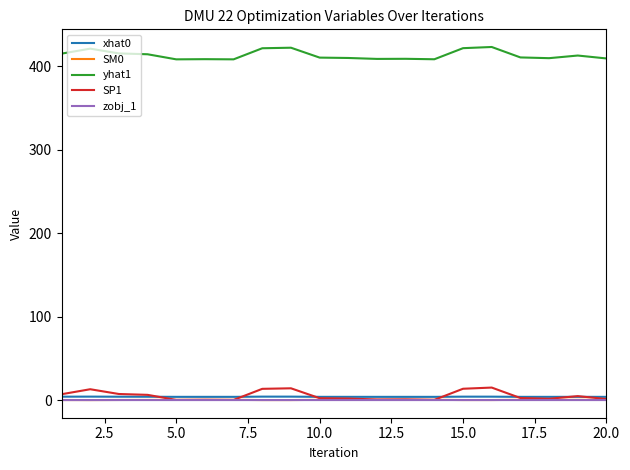

How many SM0 values are between 0 and 1?

20